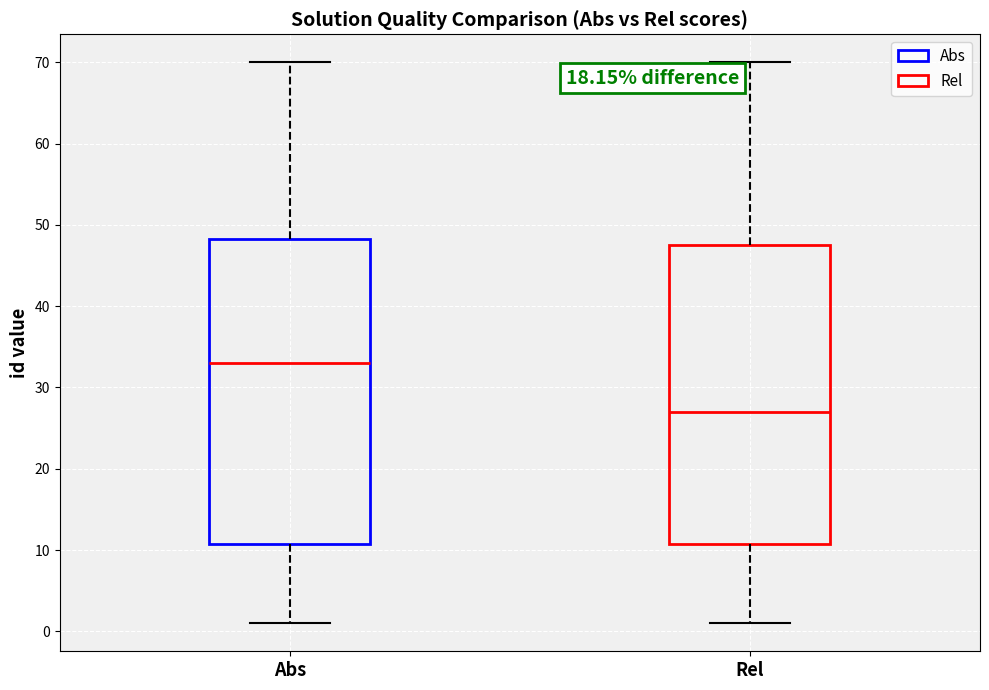

Reading left to right, transcribe this box plot: for each box, give where its median line is, the range the box spans, and where its two whiskers end, as read against the y-axis. The values are not printed on the chart, so give them approximately, as read against the axis.

Abs: median 33, box 11 to 48, whiskers 1 to 70
Rel: median 27, box 11 to 48, whiskers 1 to 70